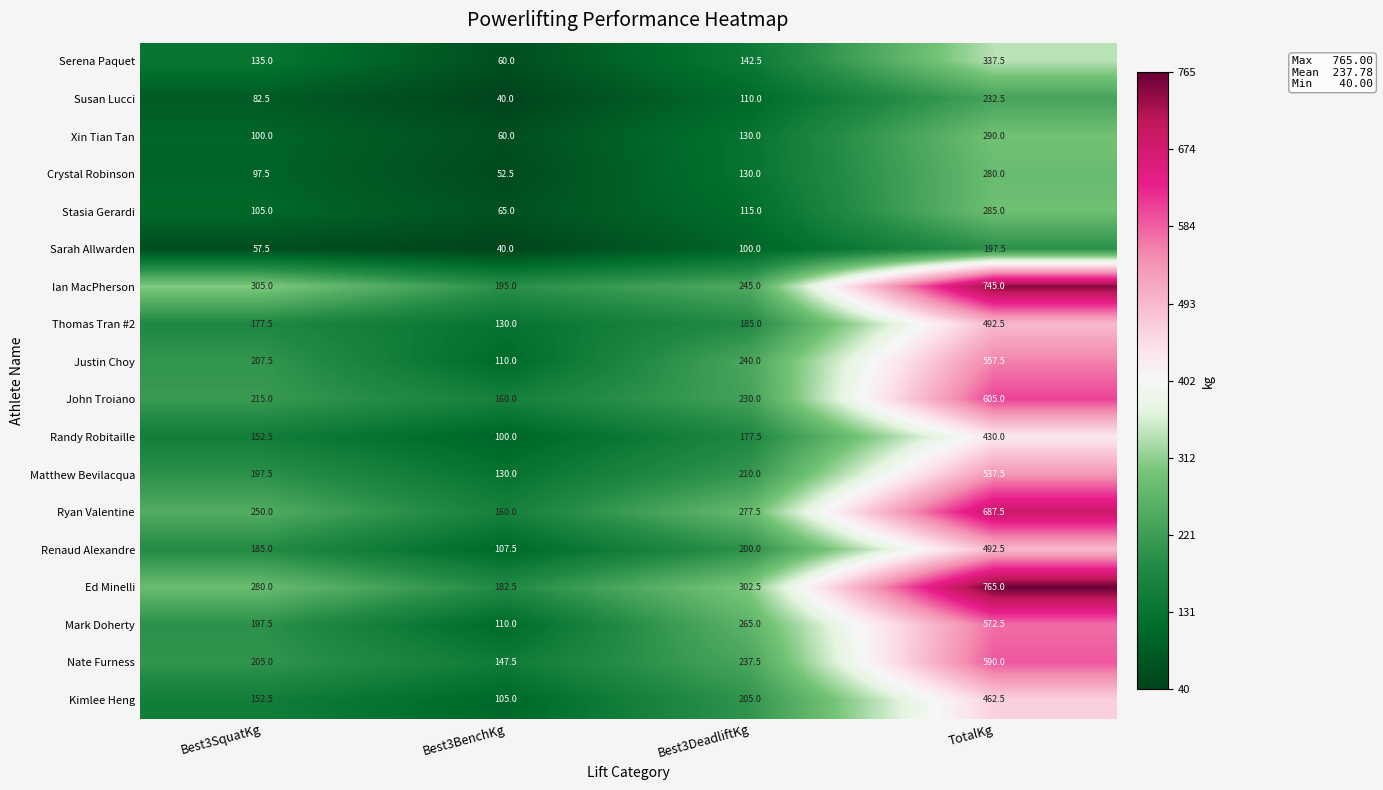

What is the spread (max minus min) of values at Best3BenchKg?

155.0